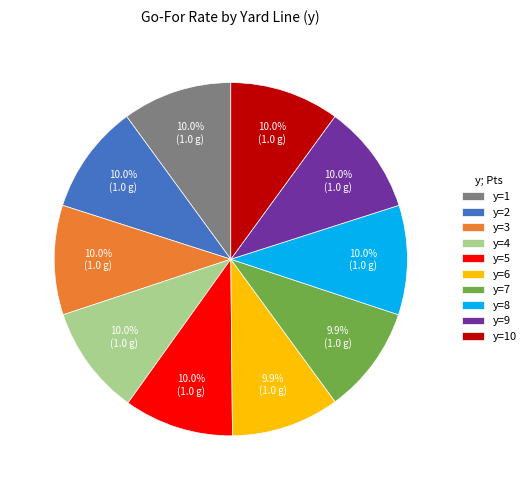

How much of the chart is everything except y=7?

90.1%